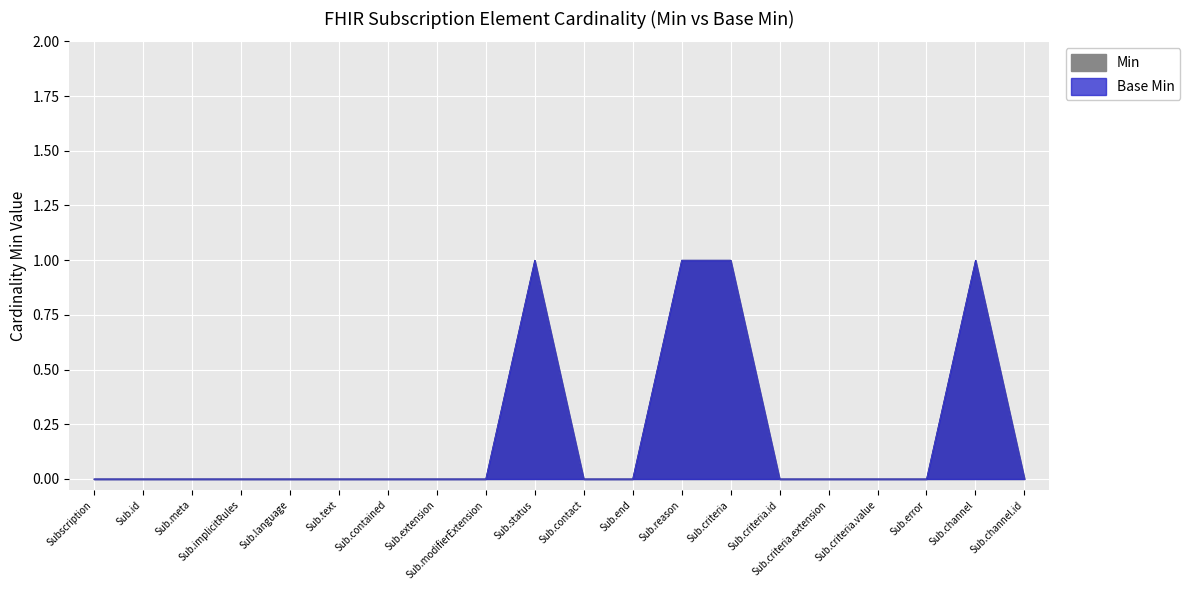

What are all the series names shown in the legend?

Min, Base Min